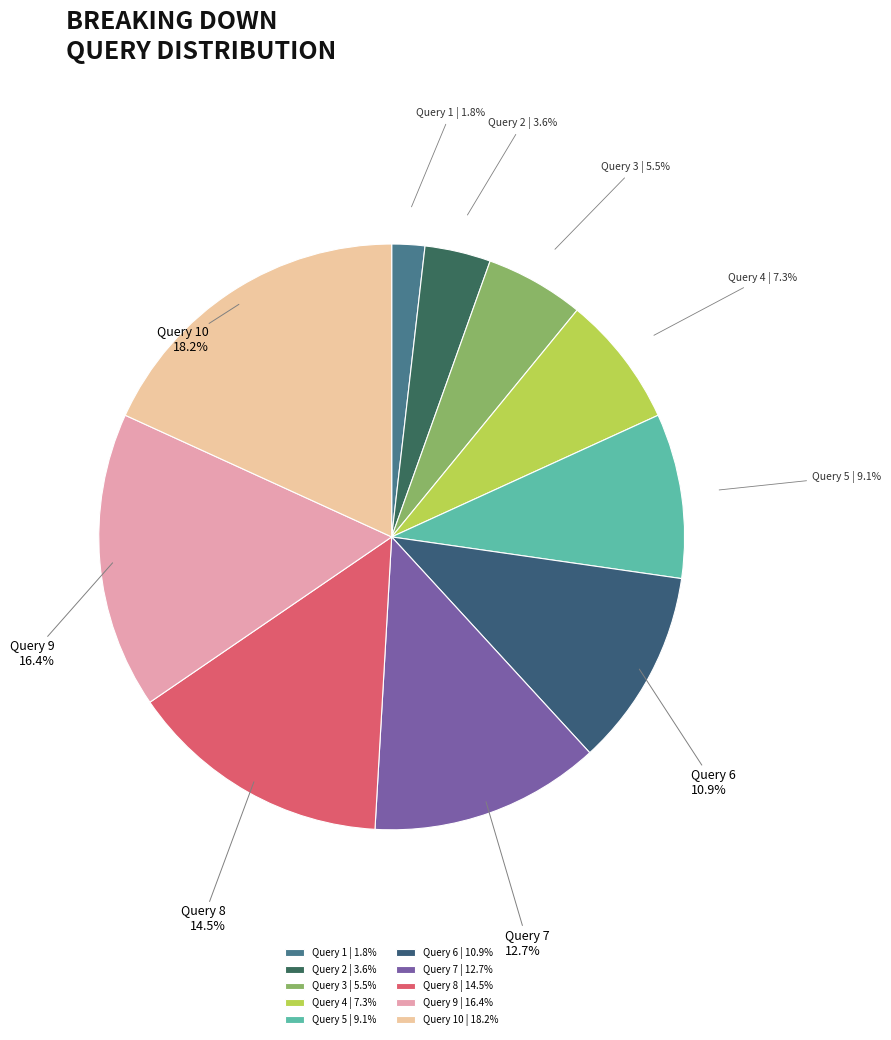

Rank the categories by value from lowest to highest.

Query 1, Query 2, Query 3, Query 4, Query 5, Query 6, Query 7, Query 8, Query 9, Query 10